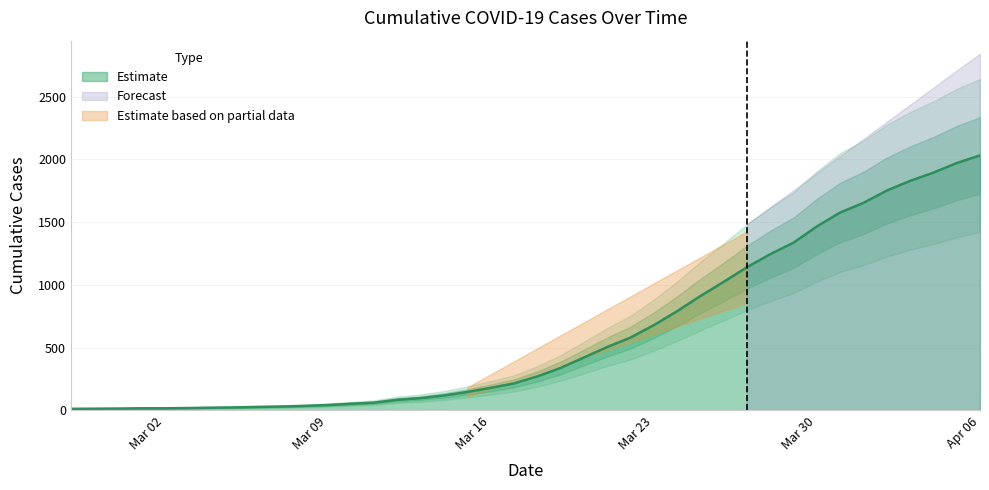

Is it true that the value at 2020-02-28 is 5?

False